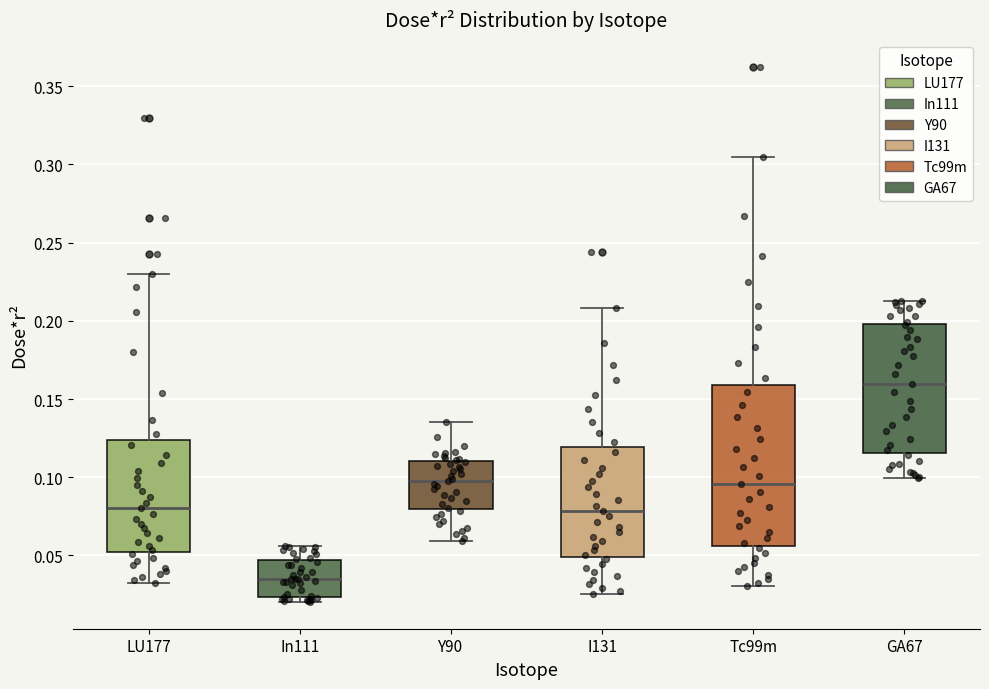

Reading left to right, read every box against the y-axis: the position of its median line, the range the box covers, and the ends of its whiskers. The values are not printed on the chart, so give them approximately, as read against the axis.

LU177: median 0.080, box 0.050 to 0.125, whiskers 0.030 to 0.230
In111: median 0.035, box 0.025 to 0.045, whiskers 0.020 to 0.055
Y90: median 0.100, box 0.080 to 0.110, whiskers 0.060 to 0.135
I131: median 0.080, box 0.050 to 0.120, whiskers 0.025 to 0.210
Tc99m: median 0.095, box 0.055 to 0.160, whiskers 0.030 to 0.305
GA67: median 0.160, box 0.115 to 0.200, whiskers 0.100 to 0.215